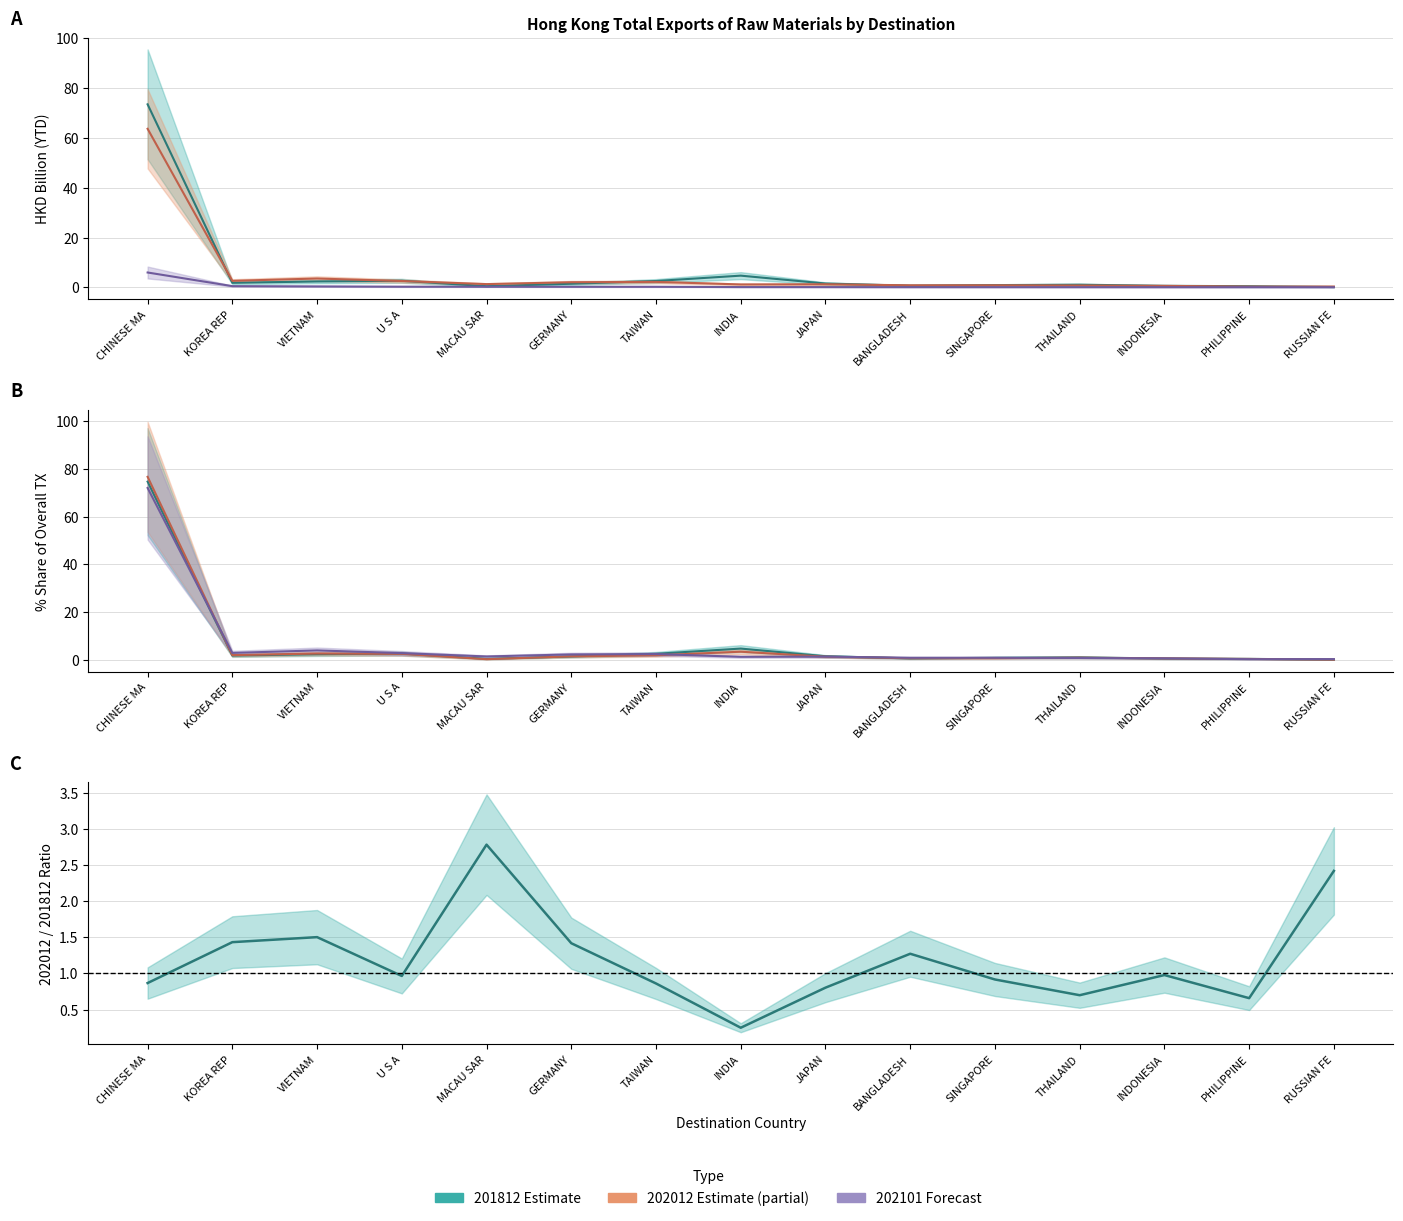

Read the 202012 % share value at JAPAN.

1.4